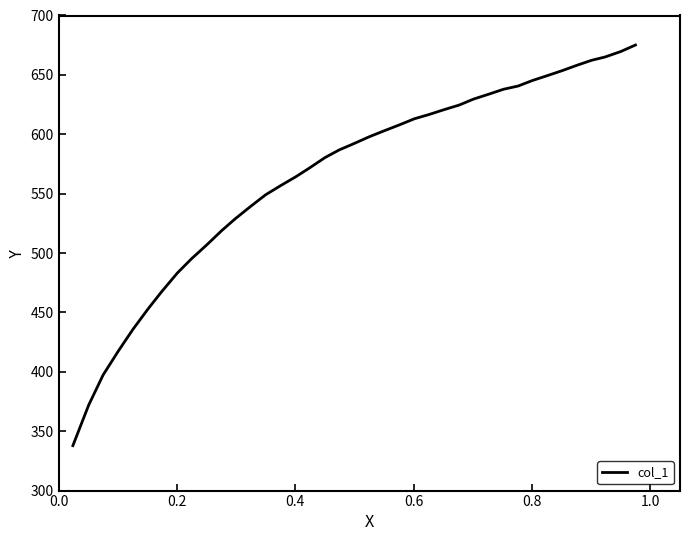

What is the difference between the maximum and minimum values?

337.3